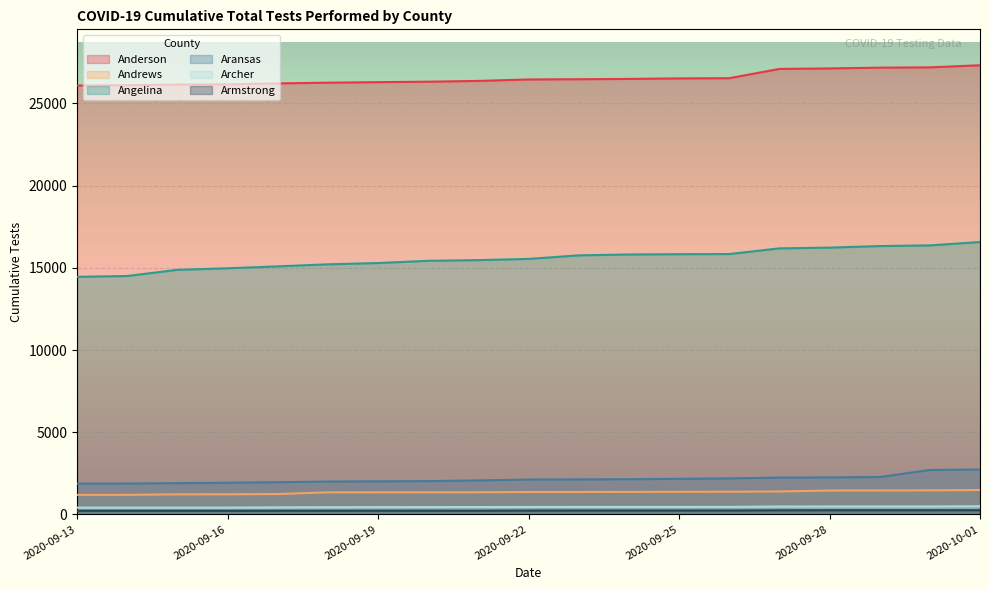

Reading left to right, what are all the values shown in this chart?

Anderson: 26091	26113	26150	26164	26223	26264	26297	26325	26373	26461	26476	26494	26526	26537	27102	27133	27180	27198	27325
Andrews: 1186	1187	1218	1222	1237	1339	1340	1341	1346	1360	1364	1367	1374	1379	1393	1451	1456	1461	1481
Angelina: 14452	14503	14879	14972	15089	15214	15292	15429	15469	15543	15759	15812	15830	15838	16185	16230	16324	16367	16571
Aransas: 1873	1875	1899	1926	1957	1996	2009	2023	2065	2118	2130	2138	2163	2188	2240	2249	2274	2701	2728
Archer: 412	412	413	414	426	436	440	443	445	451	452	453	453	455	478	480	481	482	495
Armstrong: 219	219	219	219	221	222	223	223	223	231	235	235	235	235	247	250	251	252	254